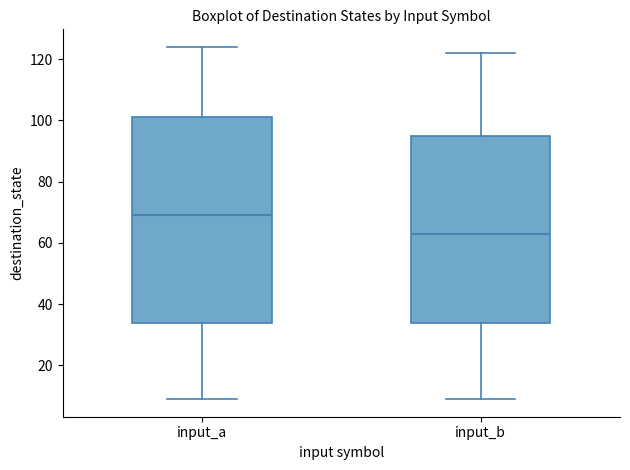

Reading left to right, read every box against the y-axis: the position of its median line, the range the box covers, and the ends of its whiskers. The values are not printed on the chart, so give them approximately, as read against the axis.

input_a: median 70, box 34 to 102, whiskers 10 to 124
input_b: median 64, box 34 to 96, whiskers 10 to 122